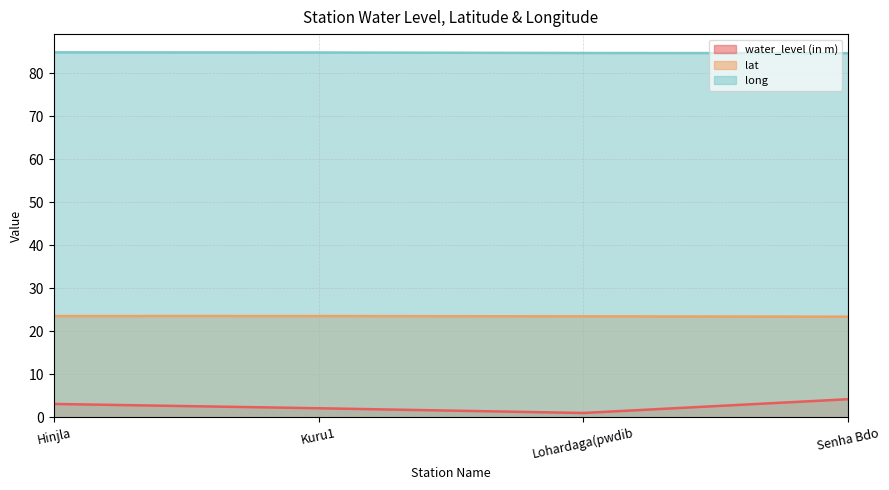

Reading left to right, what are all the values shown in this chart?

water_level (in m): 3.1	2.1	1.0	4.2
lat: 23.5	23.5	23.5	23.4
long: 84.8	84.8	84.7	84.7